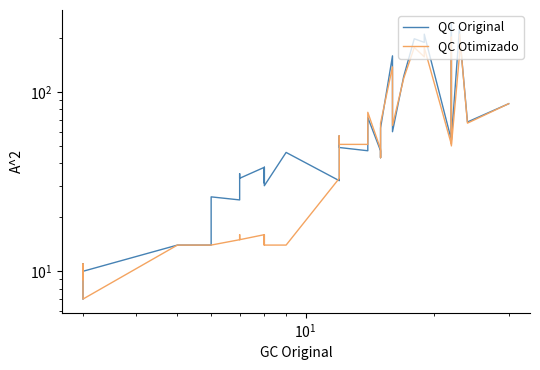

List the series in order of their overall mean, lowest first.

QC Otimizado, QC Original